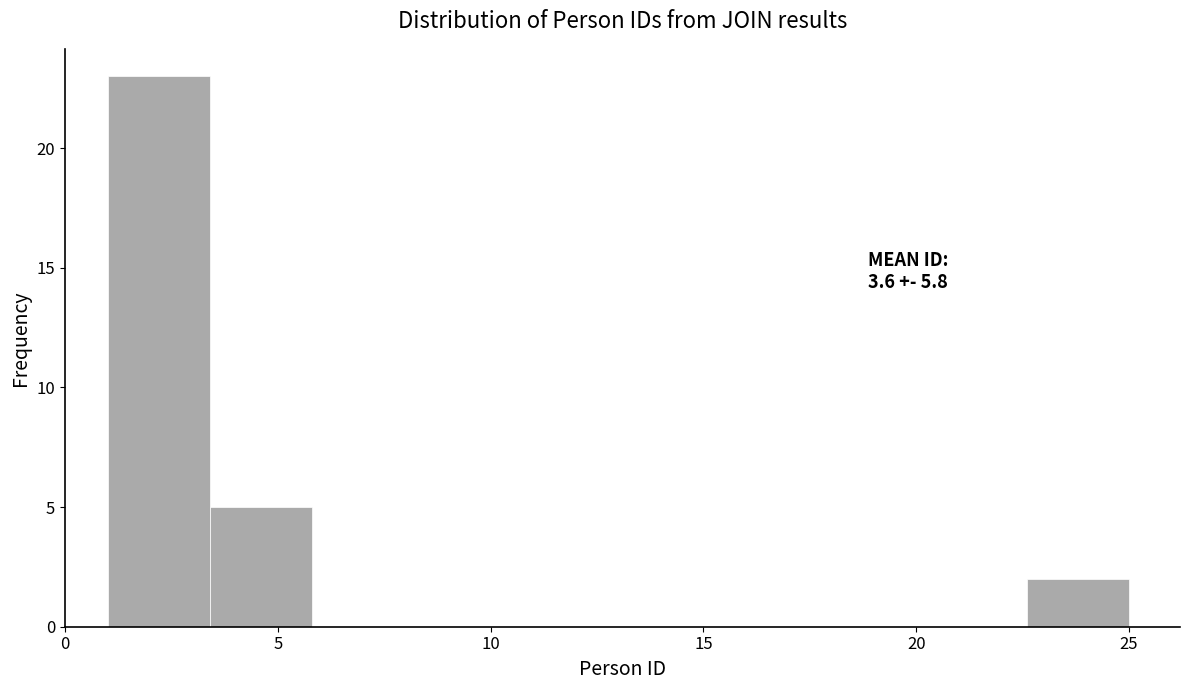

Over which range of the x-axis is the bar tallest?

1.0 to 3.4